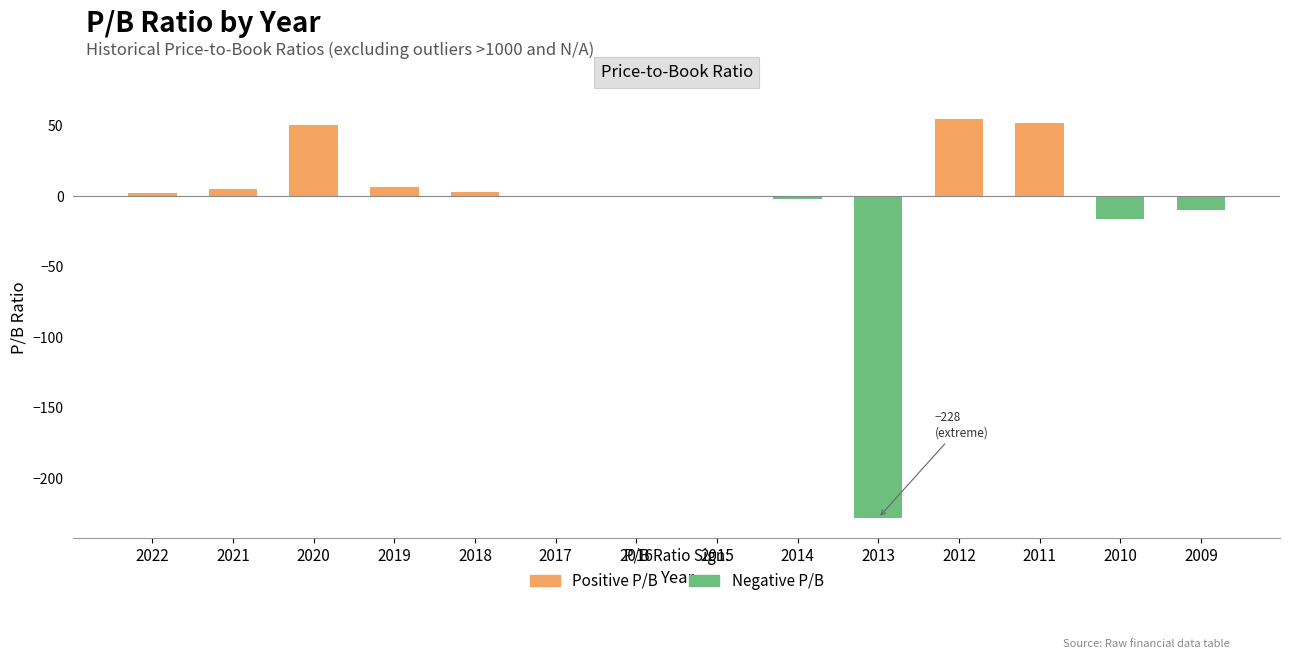

Reading left to right, list all the values displayed in this chart.

Positive P/B: 2022=2.1	2021=5.2	2020=50.8	2019=6.6	2018=2.8	2017=0.0	2016=0.0	2015=0.0	2014=0.0	2013=0.0	2012=55.2	2011=51.8	2010=0.0	2009=0.0
Negative P/B: 2022=0.0	2021=0.0	2020=0.0	2019=0.0	2018=0.0	2017=-0.6	2016=-0.5	2015=-0.8	2014=-2.1	2013=-228.0	2012=0.0	2011=0.0	2010=-16.2	2009=-10.0